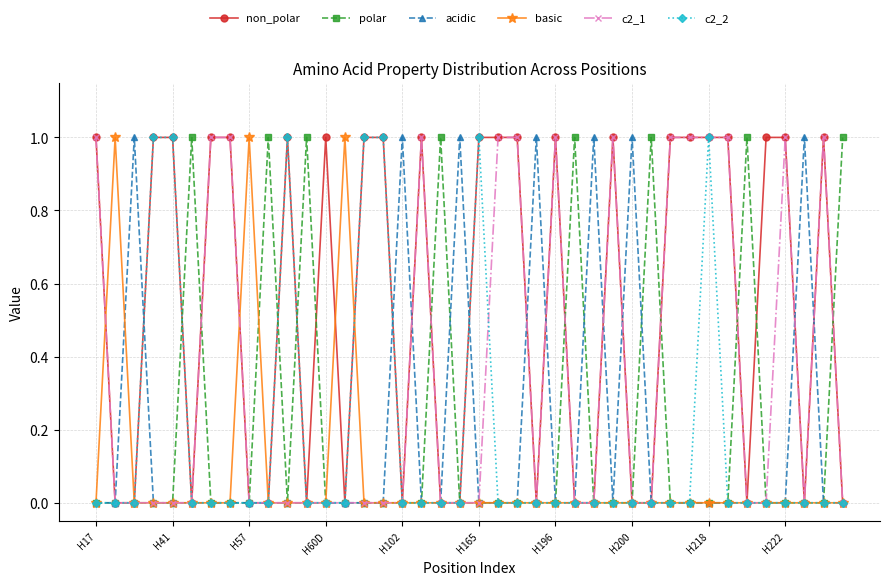

True or false: c2_1 and acidic intersect in this chart.

True